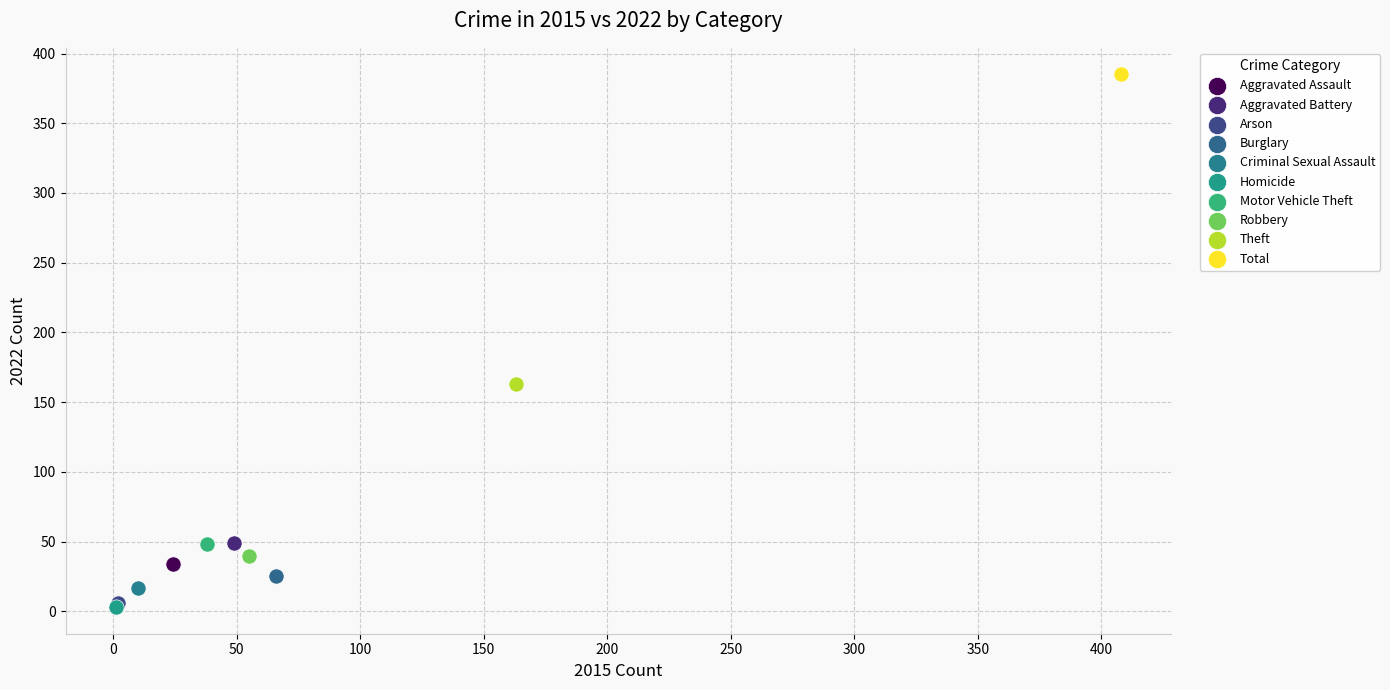

What are all the series names shown in the legend?

Aggravated Assault, Aggravated Battery, Arson, Burglary, Criminal Sexual Assault, Homicide, Motor Vehicle Theft, Robbery, Theft, Total